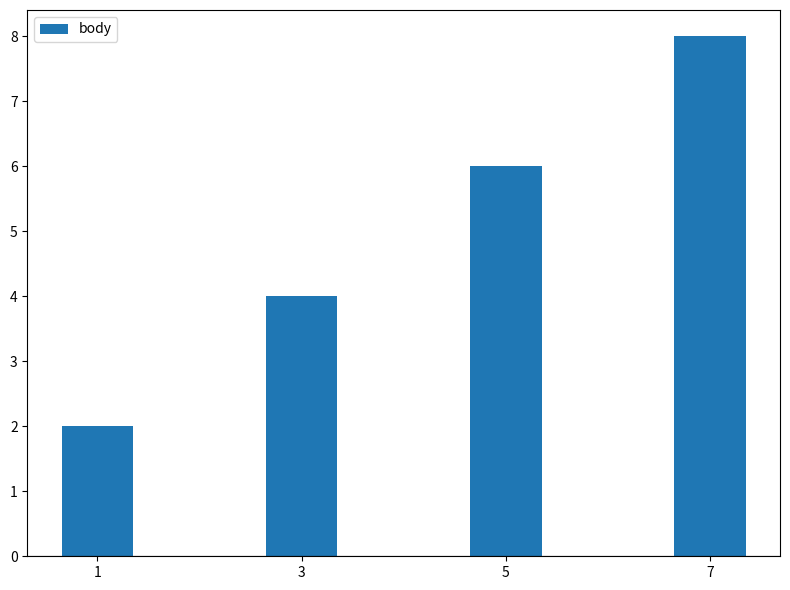

Reading right to left, extract all data points from this chart.

8	6	4	2